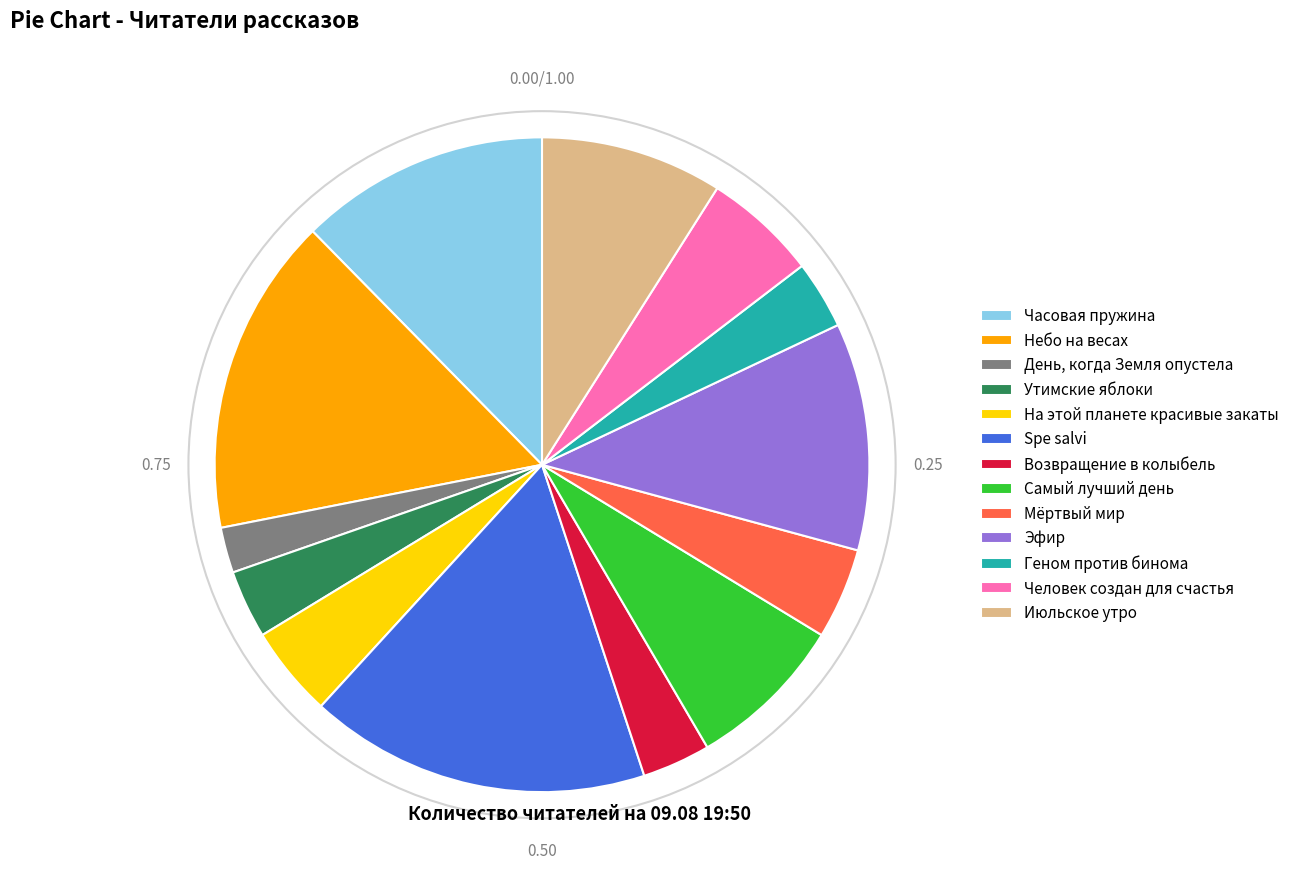

Is Самый лучший день the majority of the pie?

No